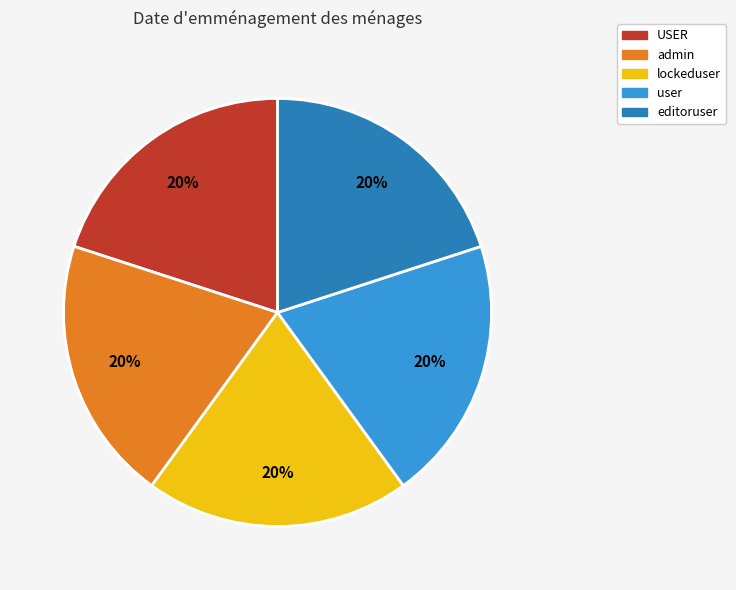

To the nearest percent, what is the combined percentage of admin and user?

40%